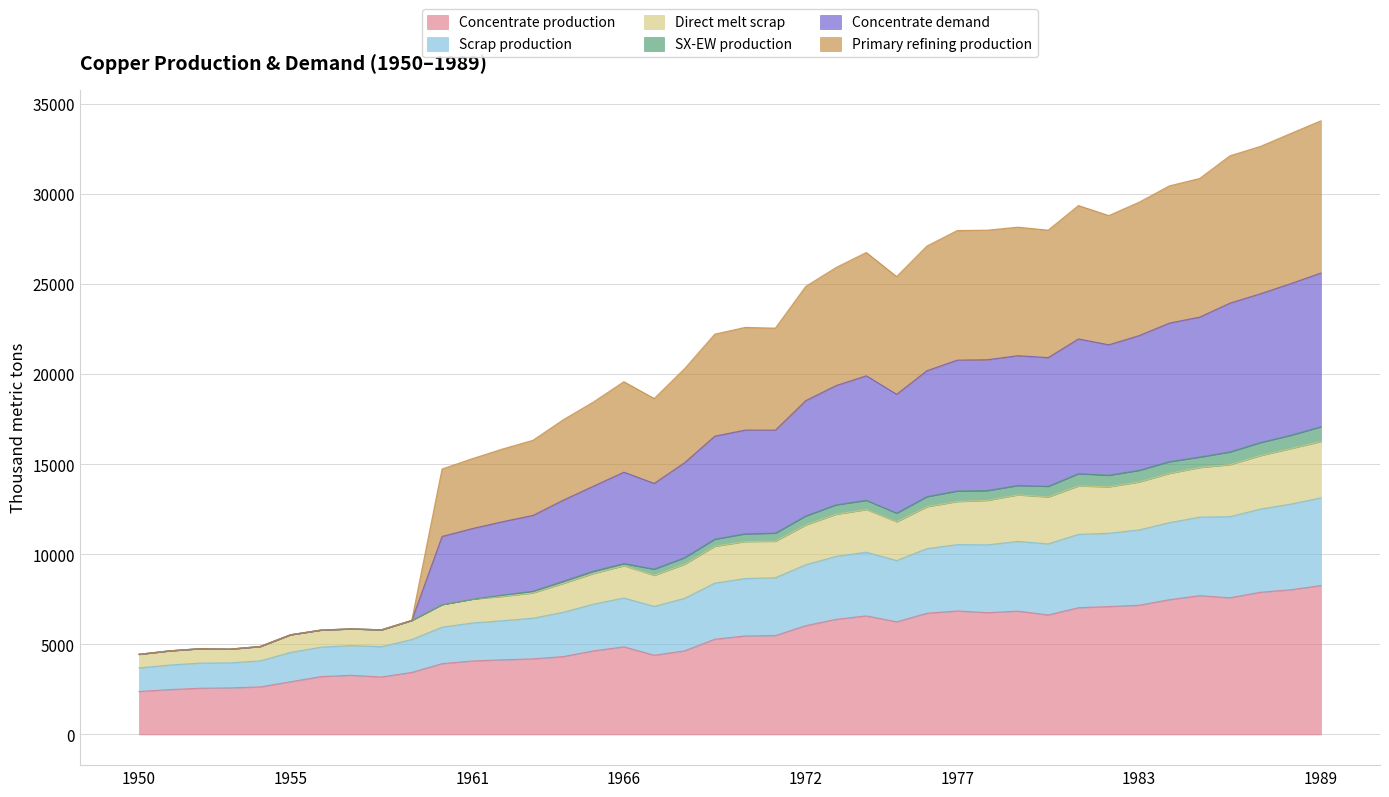

Does the chart display data point markers on the line(s)?

No